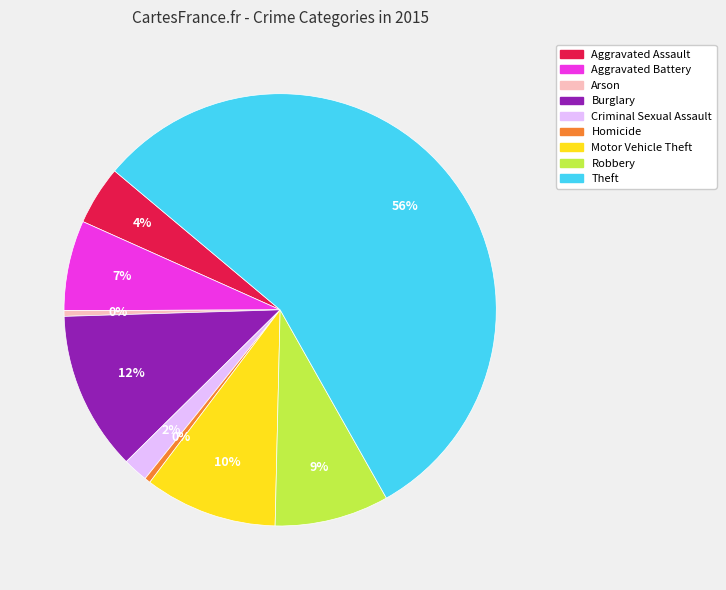

To the nearest percent, what is the difference between the Robbery and Motor Vehicle Theft slice percentages?

1%